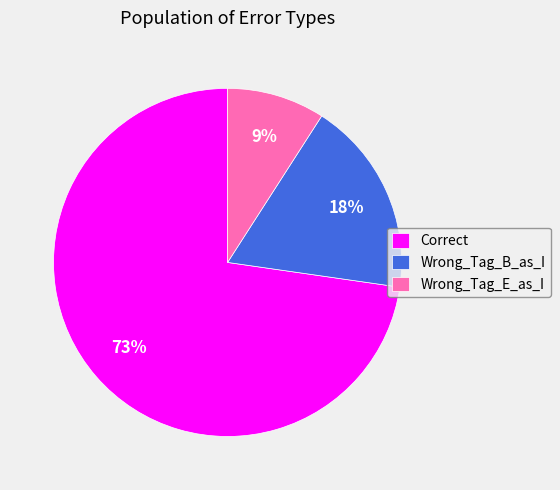

Rank the categories by value from highest to lowest.

Correct, Wrong_Tag_B_as_I, Wrong_Tag_E_as_I